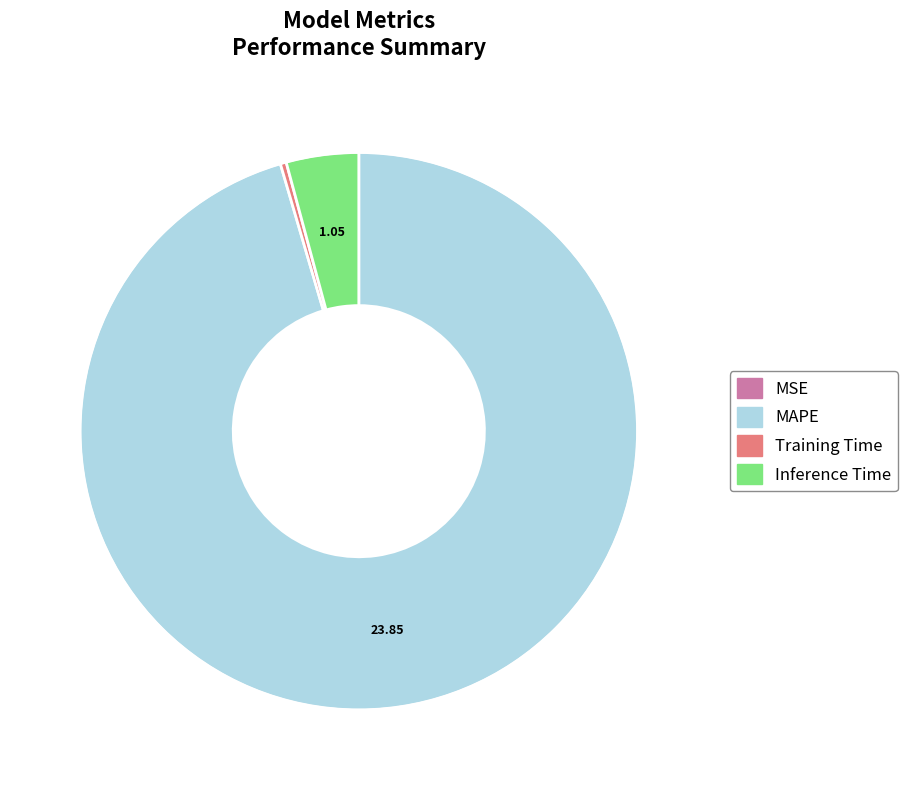

Which has a higher value, Training Time or MAPE?

MAPE